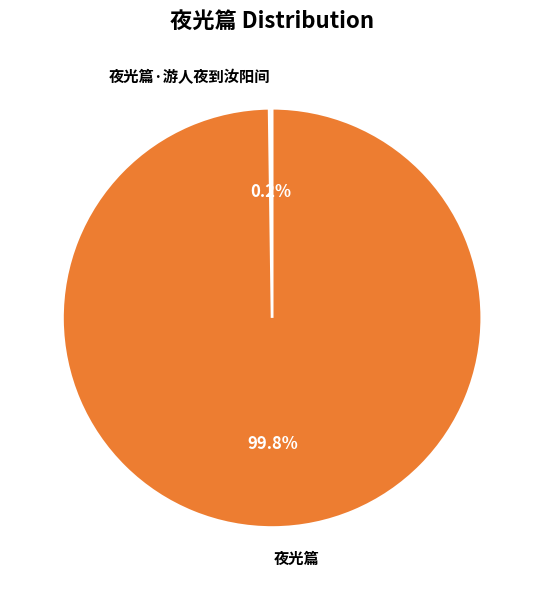

What portion of the pie excludes 夜光篇?

0.2%